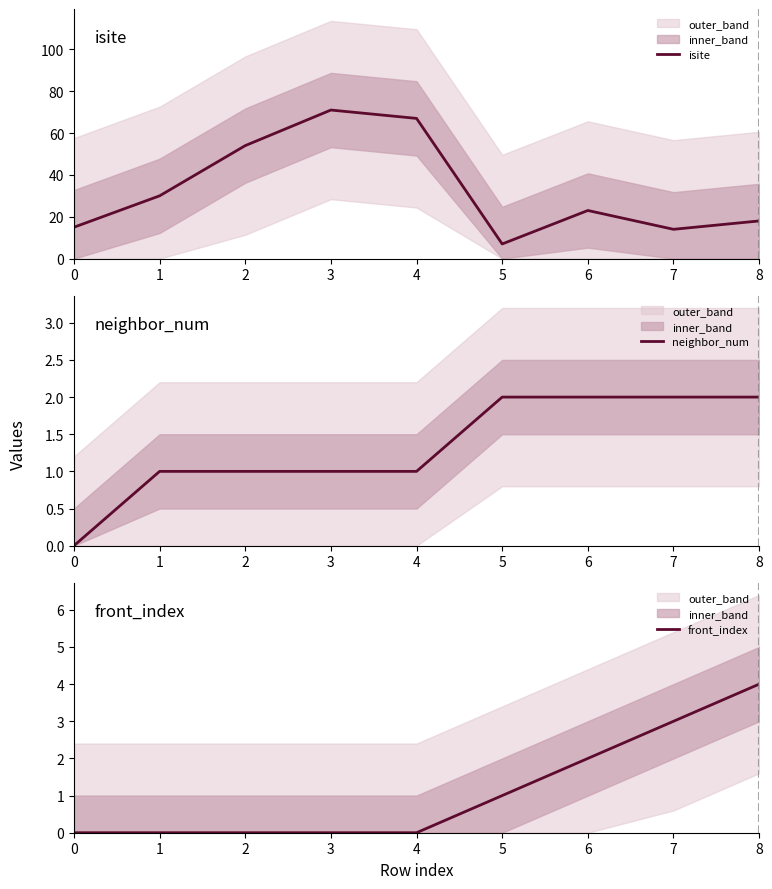

Reading left to right, transcribe all the data shown in this chart.

isite: 15	30	54	71	67	7	23	14	18
neighbor_num: 0	1	1	1	1	2	2	2	2
front_index: 0	0	0	0	0	1	2	3	4